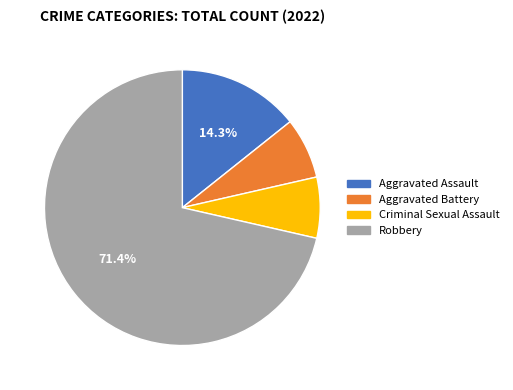

Does any single category account for the majority?

Yes